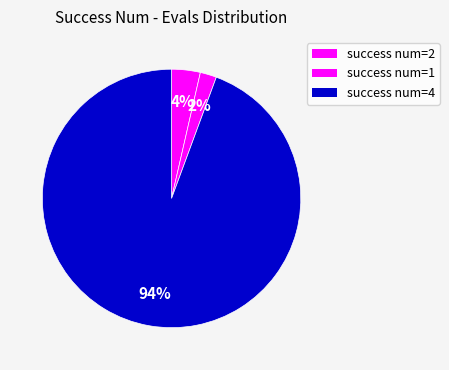

How many slices are in this pie chart?

3